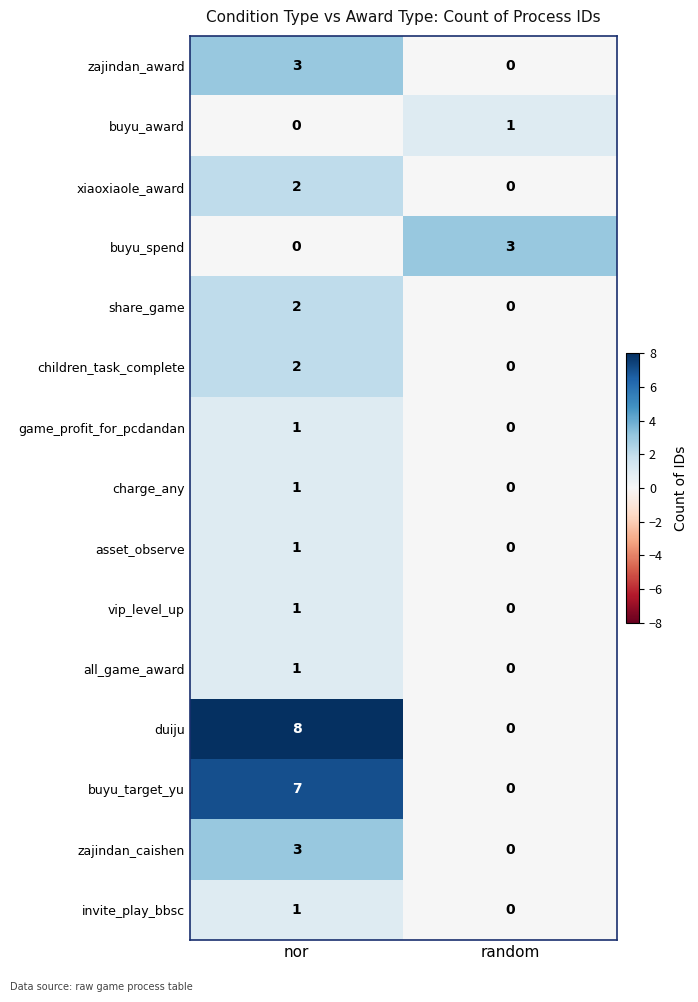

Which series has the largest range (max minus min)?

duiju